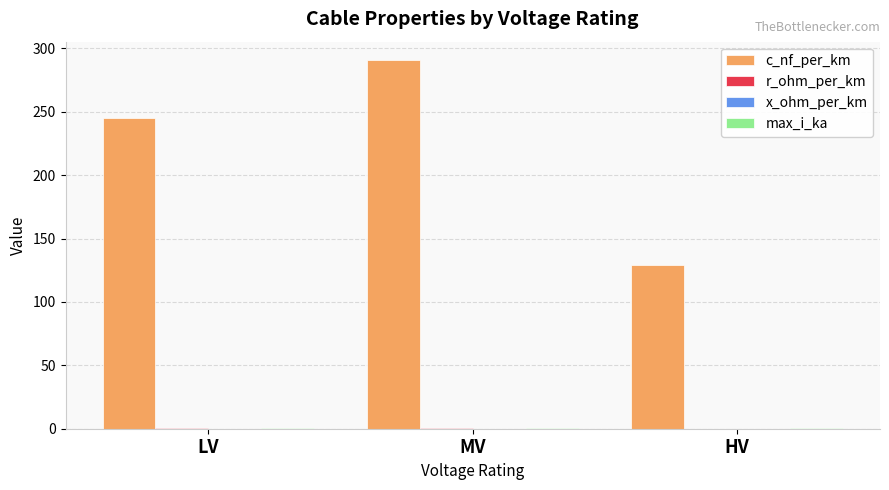

Which label corresponds to the largest value in the chart?

MV